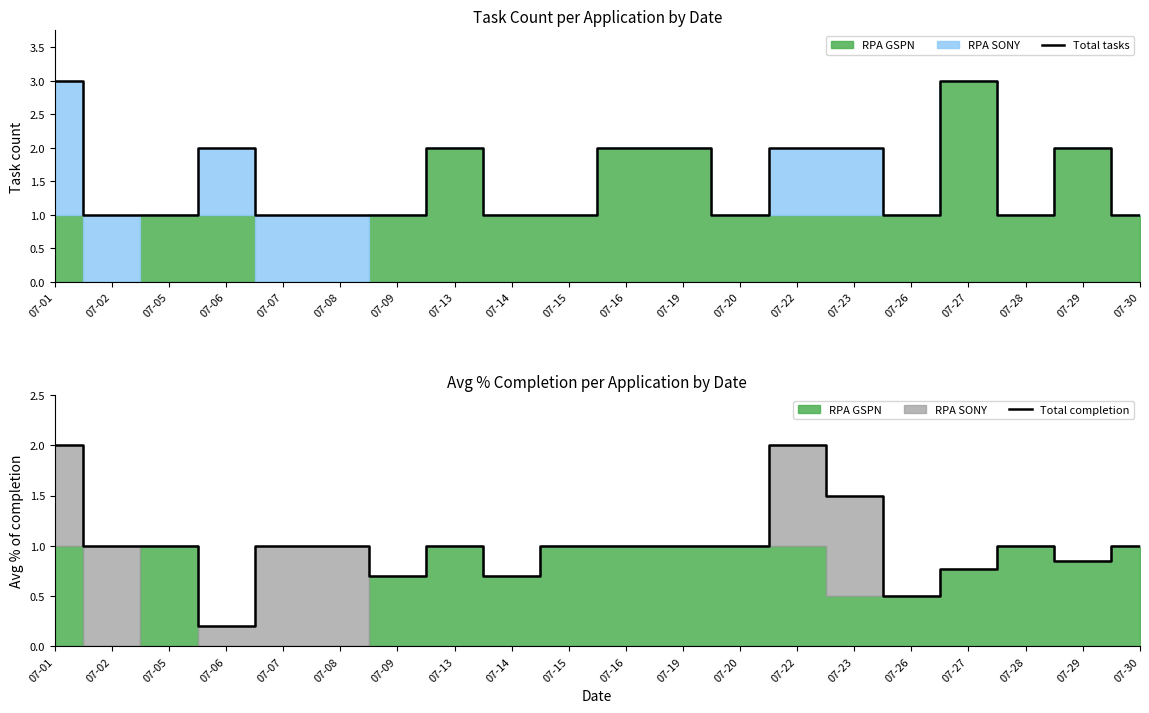

Which series changed the most between 07-09 and 07-13?

Total tasks